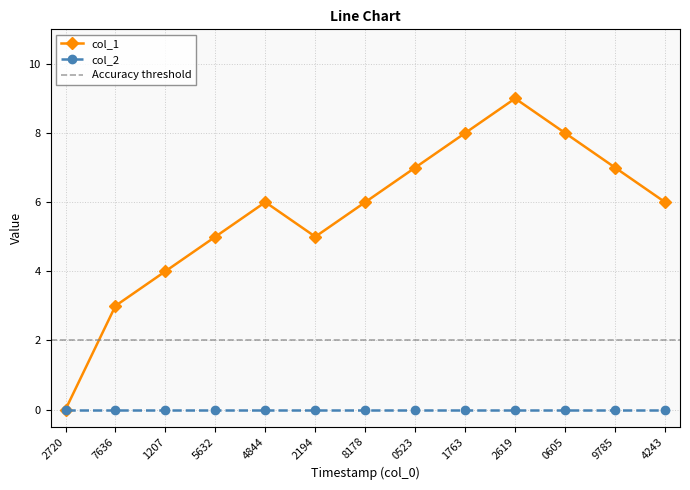

Is the value of col_2 at 0605 greater than the value of col_1 at 7636?

No